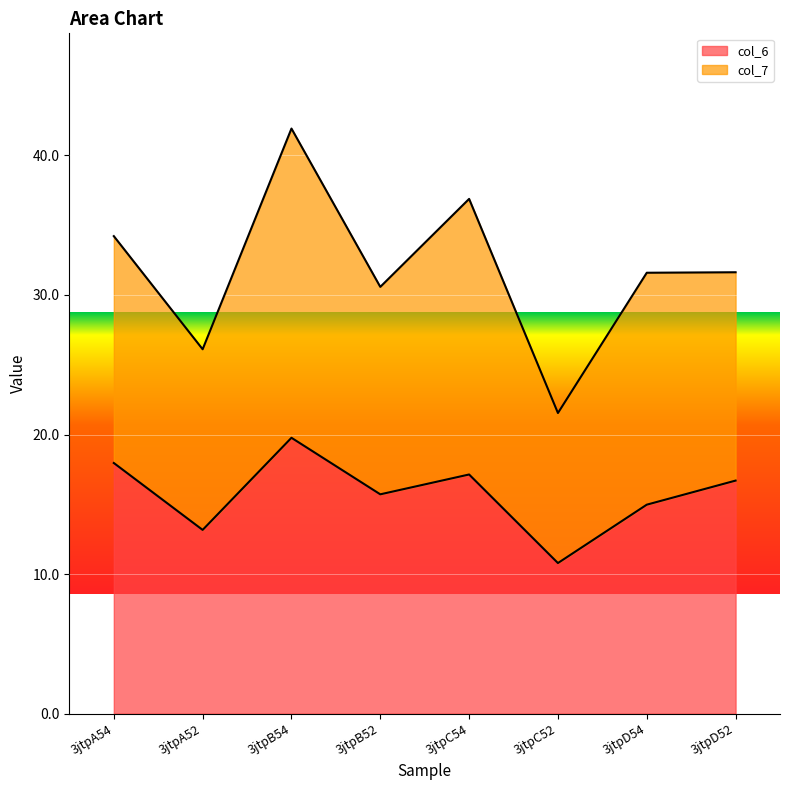

List the labels in order of value, largest first.

3jtpB54, 3jtpA54, 3jtpC54, 3jtpD52, 3jtpB52, 3jtpD54, 3jtpA52, 3jtpC52